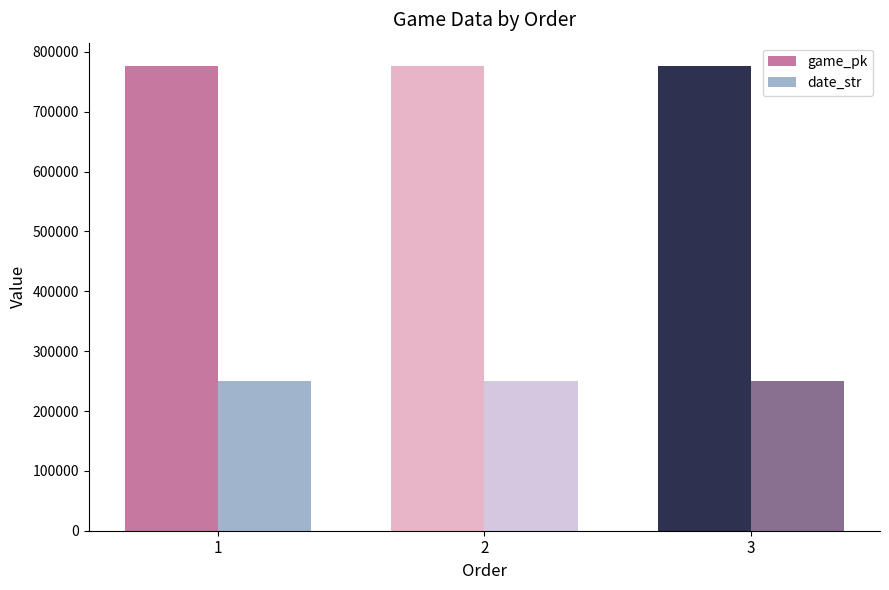

What is the average value of the date_str series?

250827